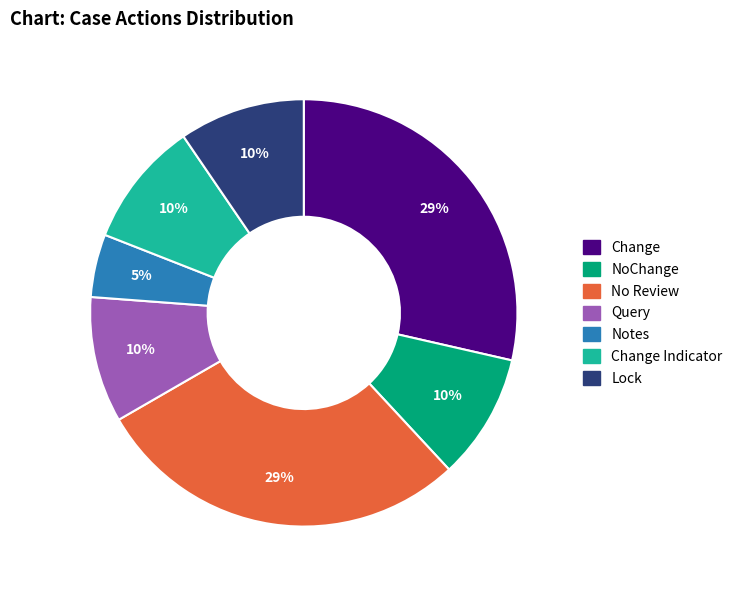

To the nearest percent, what is the average slice percentage?

14%